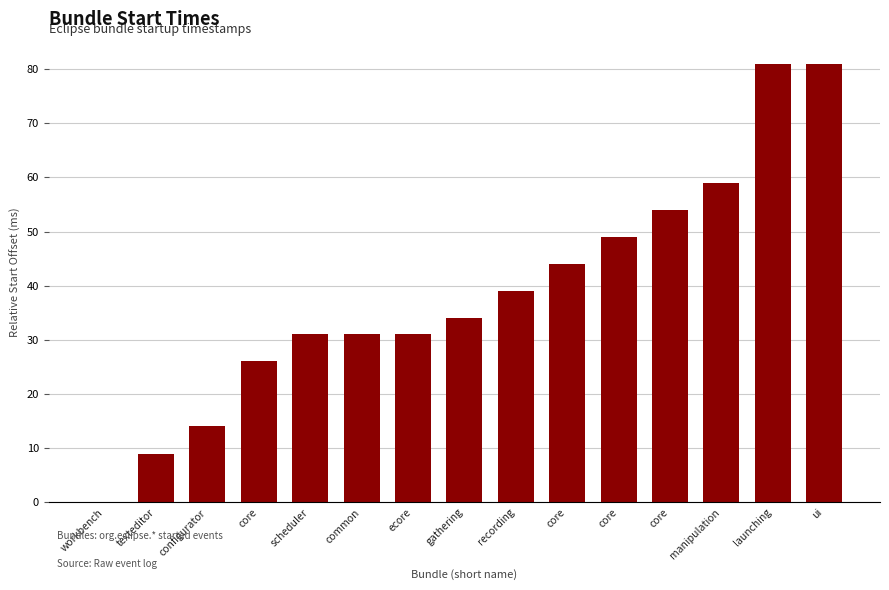

What is the label of the 9th bar from the right?

ecore